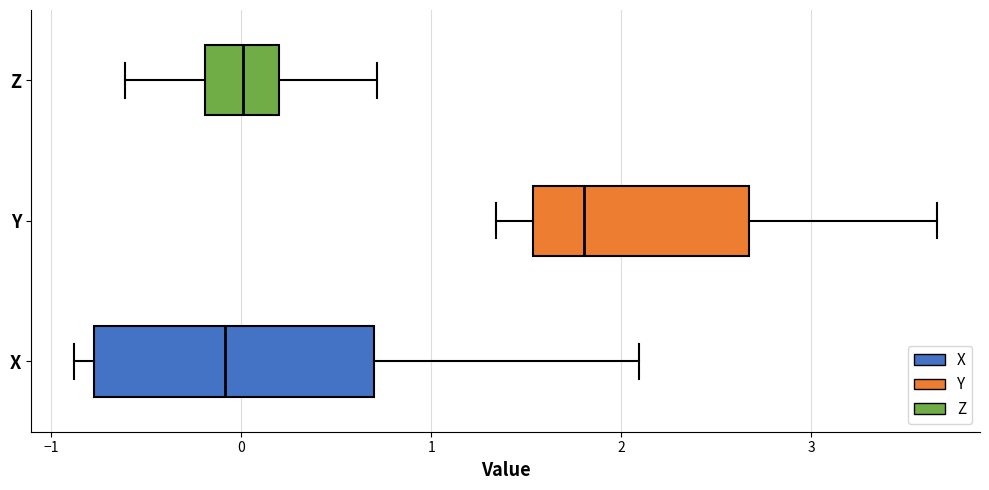

Reading bottom to top, transcribe this box plot: for each box, give where its median line is, the range the box spans, and where its two whiskers end, as read against the x-axis. The values are not printed on the chart, so give them approximately, as read against the axis.

X: median -0.1, box -0.8 to 0.7, whiskers -0.9 to 2.1
Y: median 1.8, box 1.5 to 2.7, whiskers 1.3 to 3.7
Z: median 0.0, box -0.2 to 0.2, whiskers -0.6 to 0.7